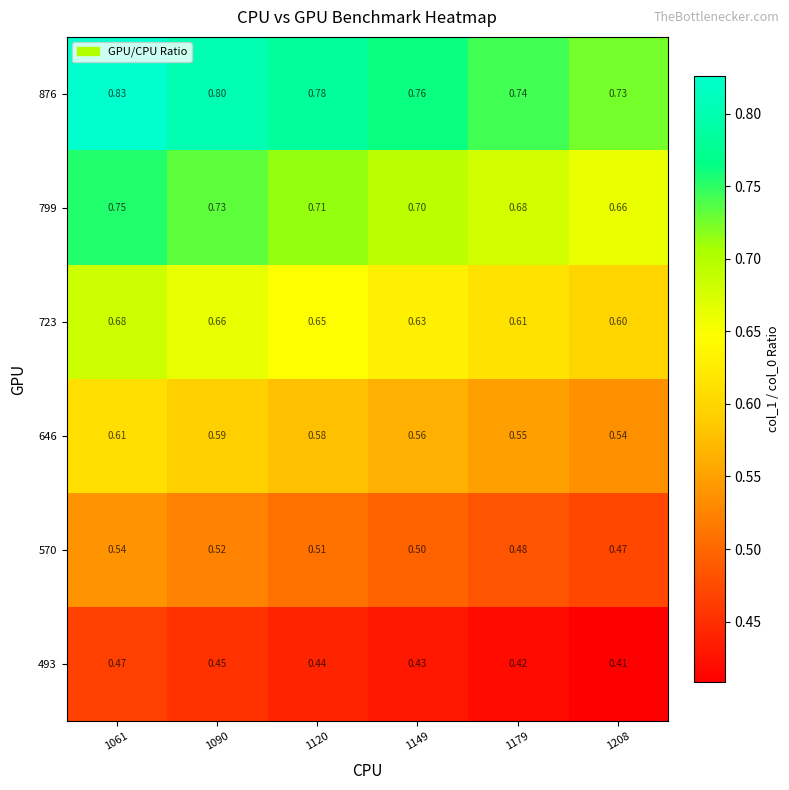

Is the value of 646 at 1149 greater than the value of 493 at 1208?

Yes